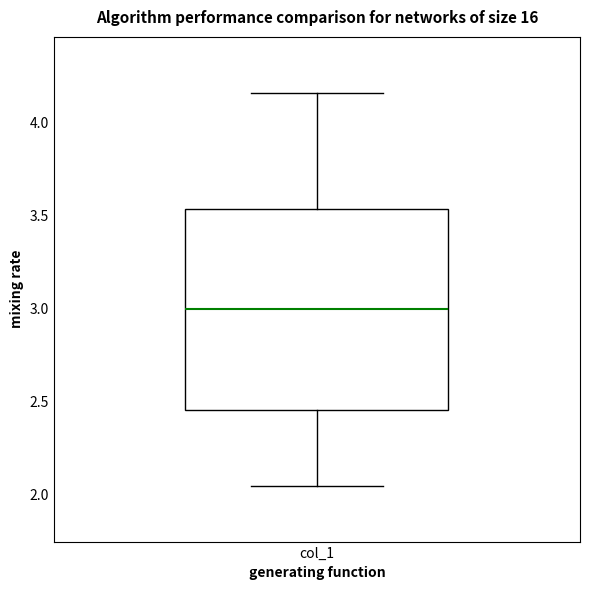

Transcribe this box plot: give where the median line is, the range the box spans, and where the two whiskers end, as read against the y-axis. The values are not printed on the chart, so give them approximately, as read against the axis.

median 3.00, box 2.45 to 3.55, whiskers 2.05 to 4.15